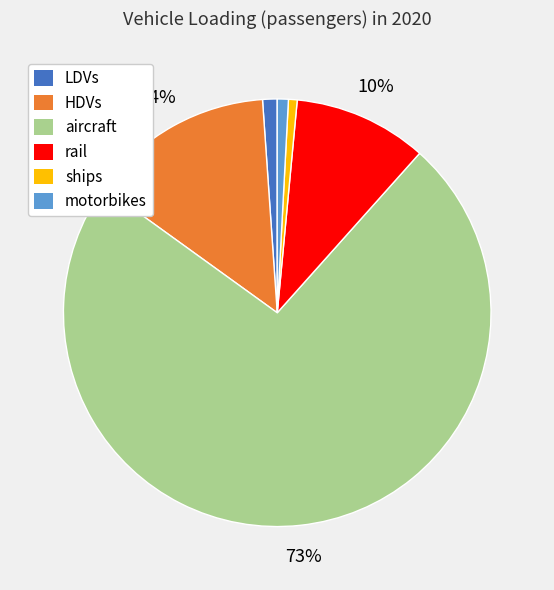

Between rail and LDVs, which is larger?

rail